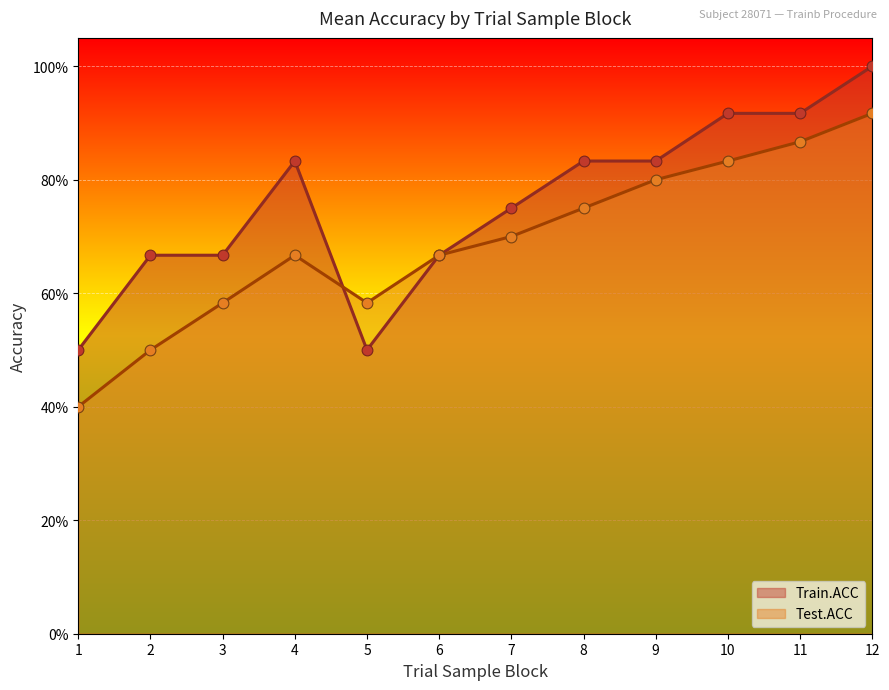

Which series has the largest Y range (max minus min)?

Test.ACC